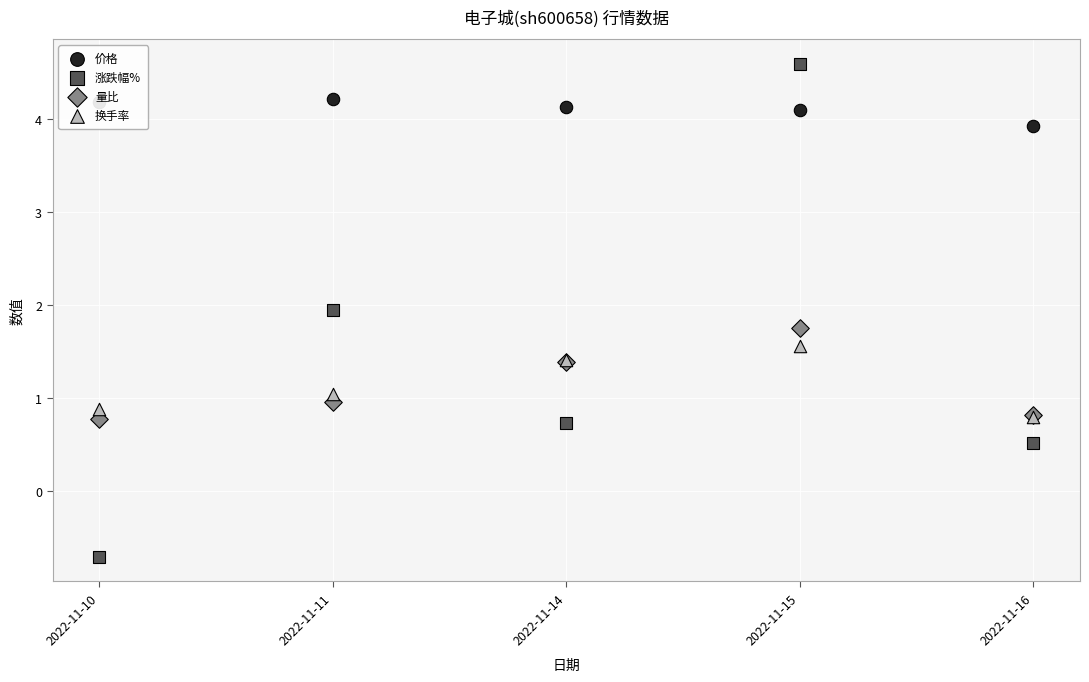

At which category is the sum across all series the highest?

2022-11-15